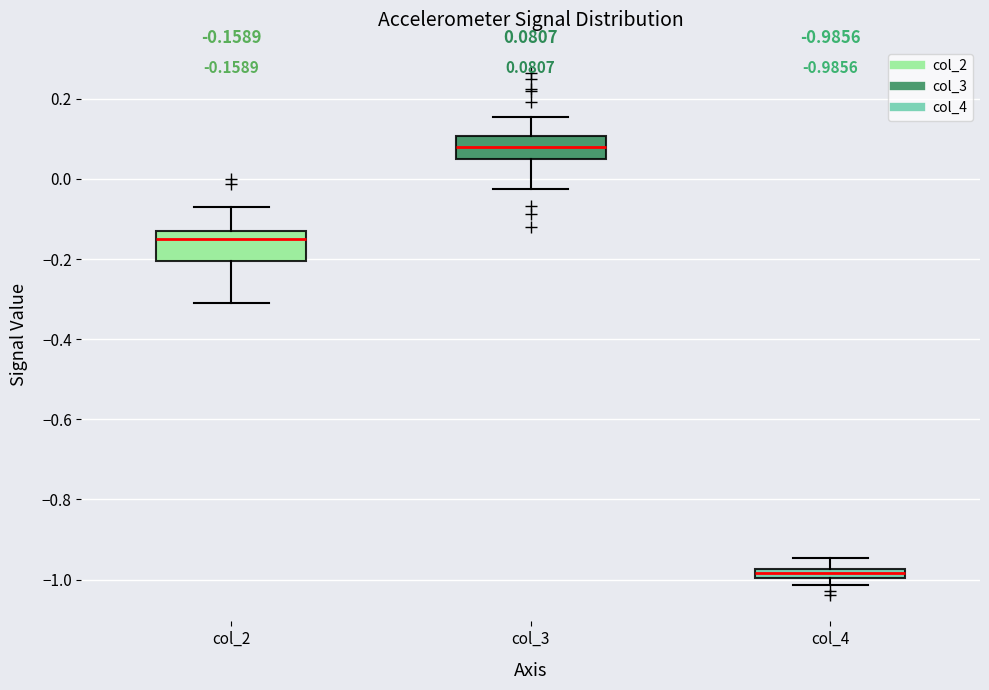

Which box's median line is the highest?

col_3